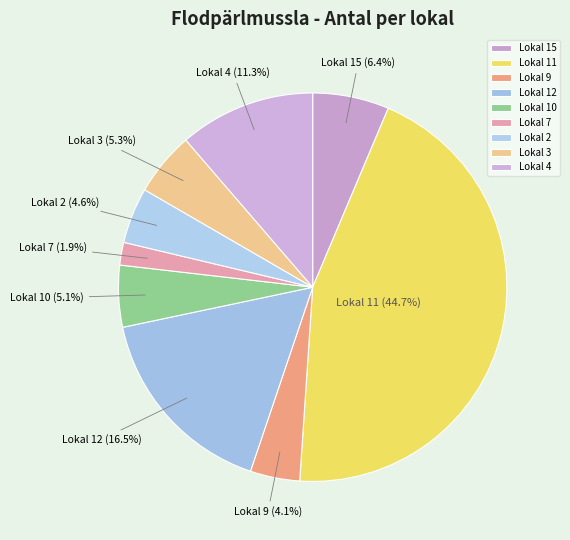

Is there any slice that represents more than half of the pie?

No